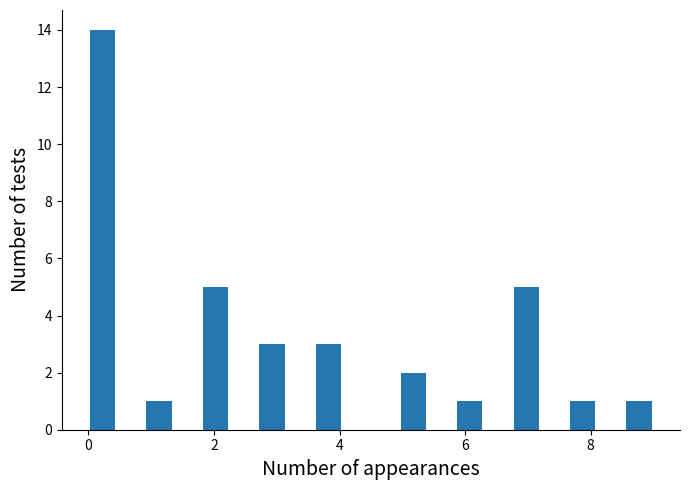

Around what value on the x-axis is the tallest bar? Give the approximate position of its centre, as read against the axis.

0.2